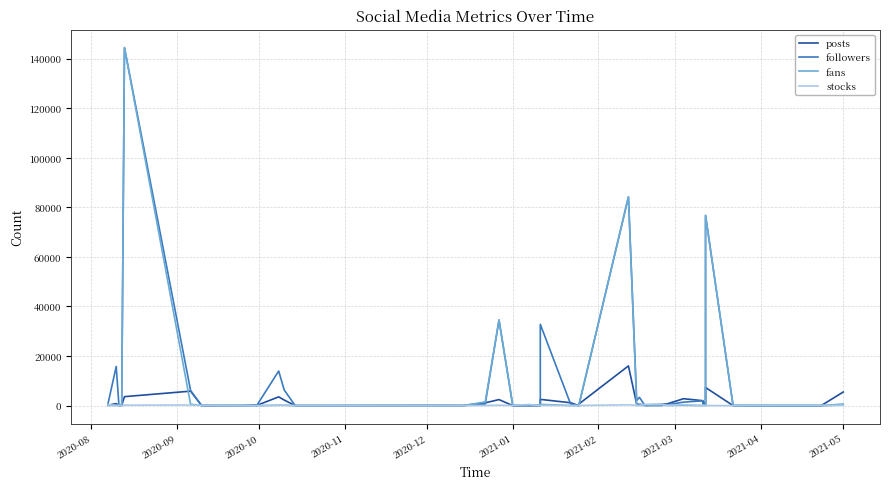

How many lines are shown in the chart?

4